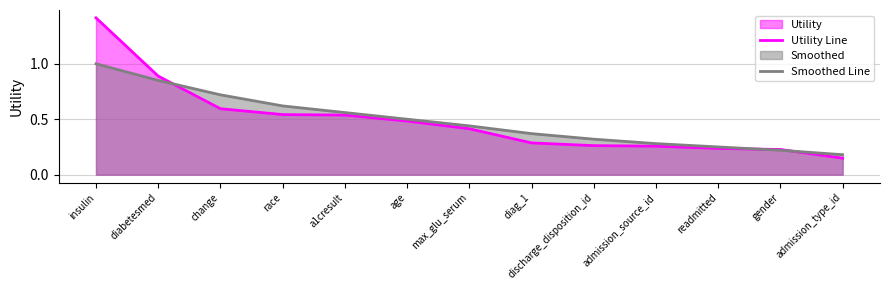

What is the approximate value of Smoothed Line at change?

0.7